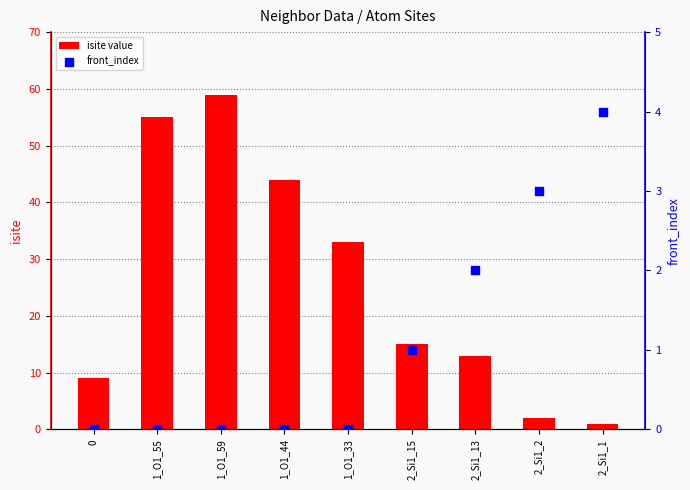

Which series has the largest total across all categories?

isite value